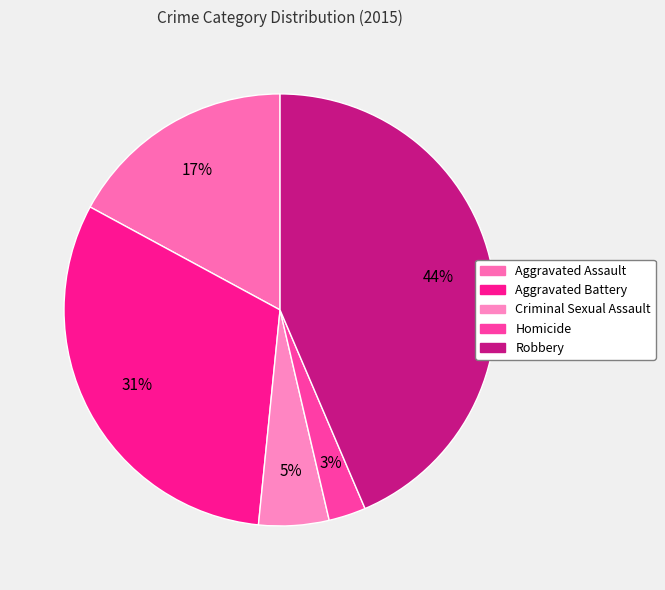

Does any single category account for the majority?

No